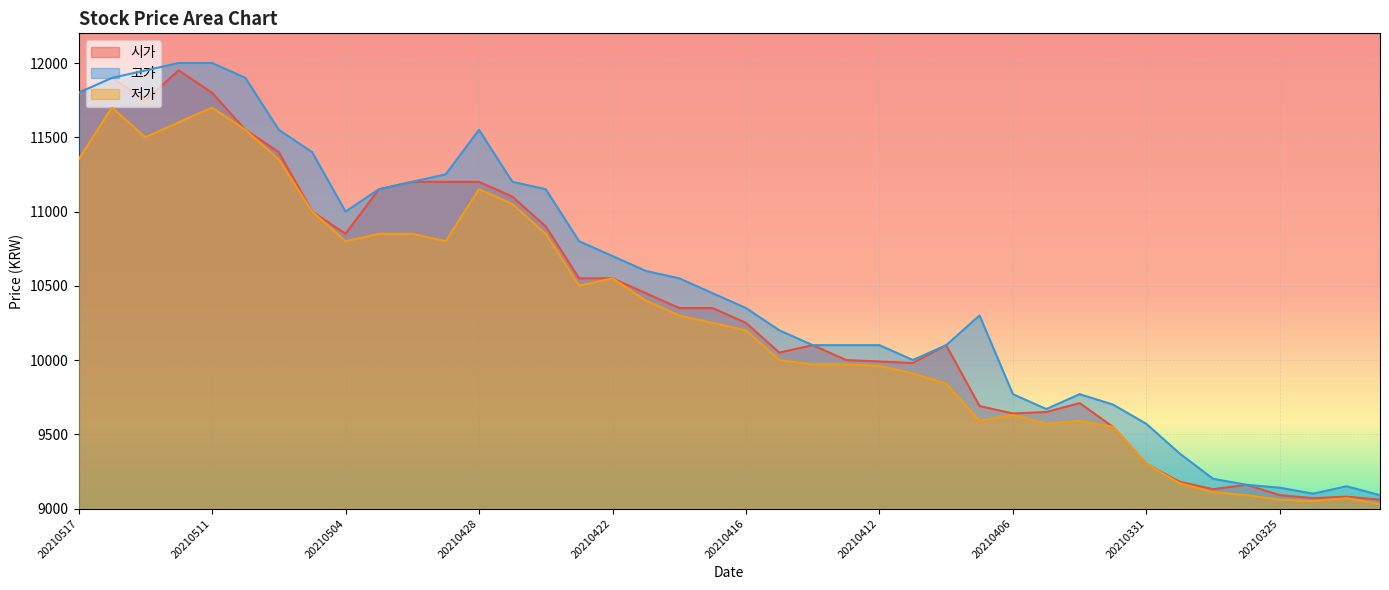

At which label does 시가 reach its minimum?

20210322